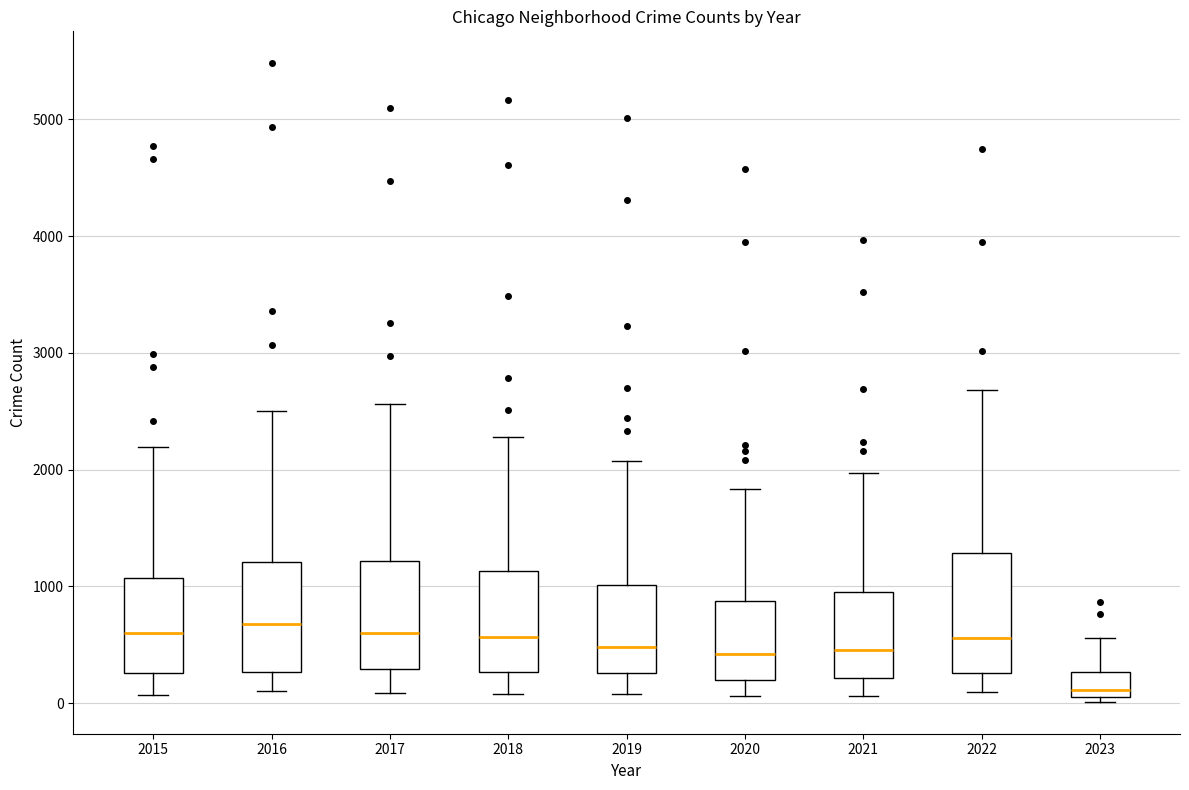

Which box has the lowest median line?

2023